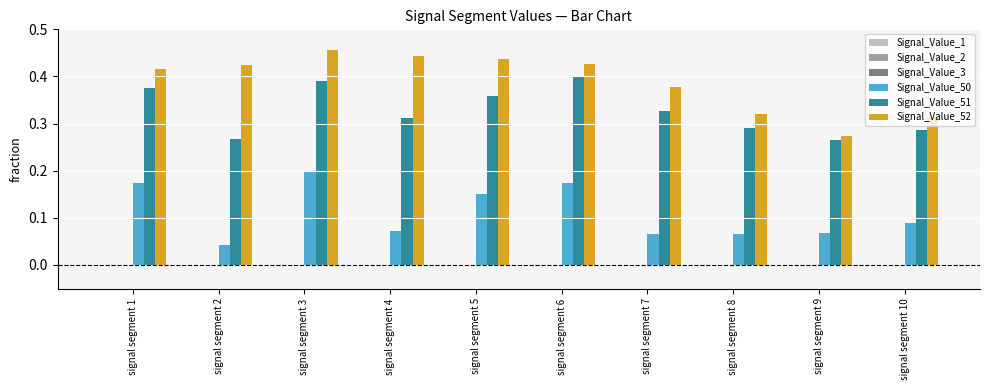

True or false: Signal_Value_52 has a value of 0.1 at signal segment 9.

False